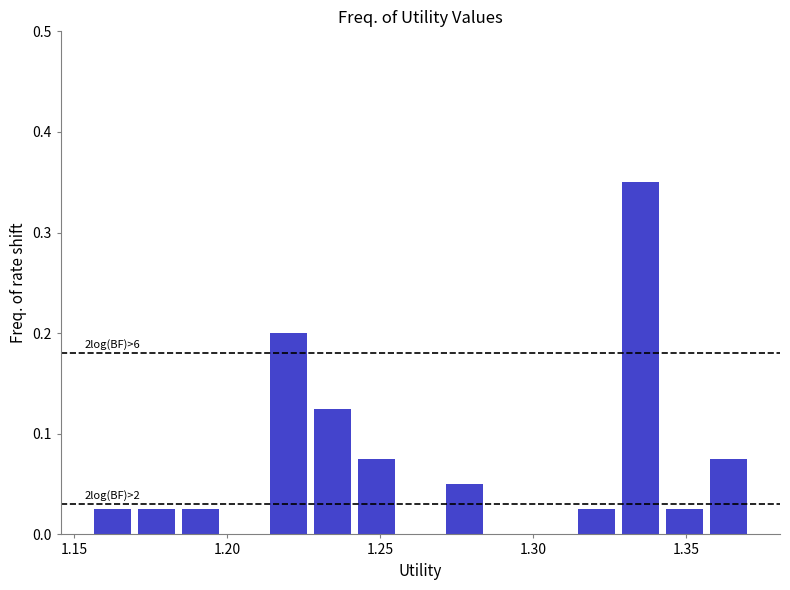

Read against the x-axis, roughly where is the centre of the tallest bar?

1.335